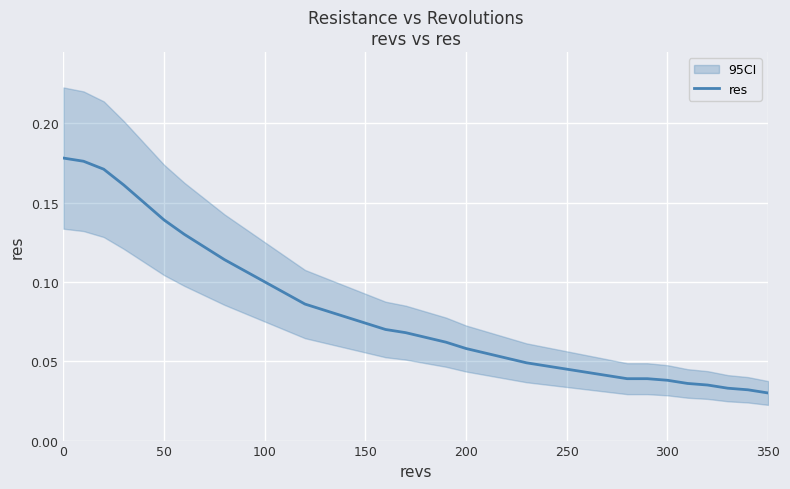

The res series shows 0.1 at 250. True or false?

False